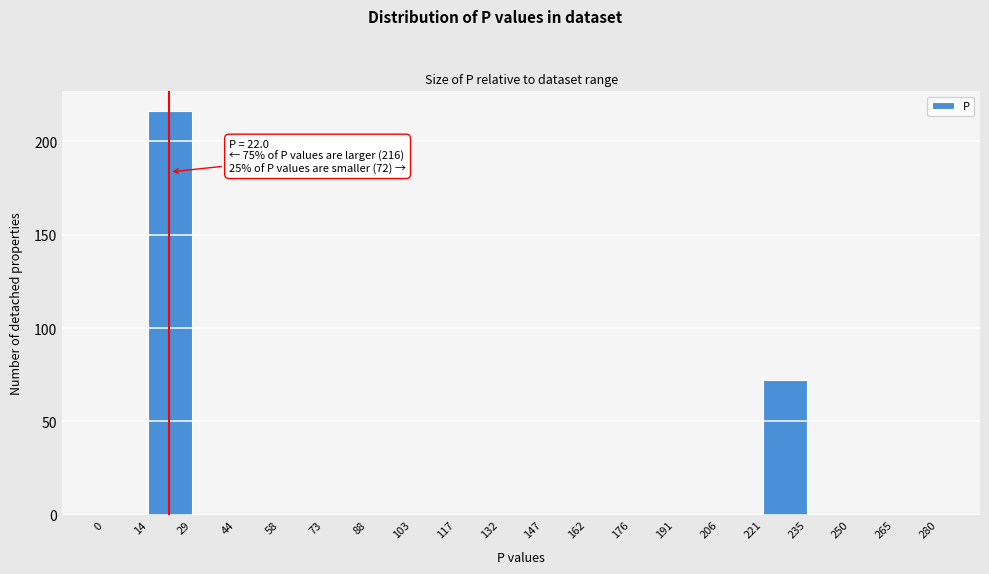

Which range on the x-axis has the tallest bar?

14 to 29